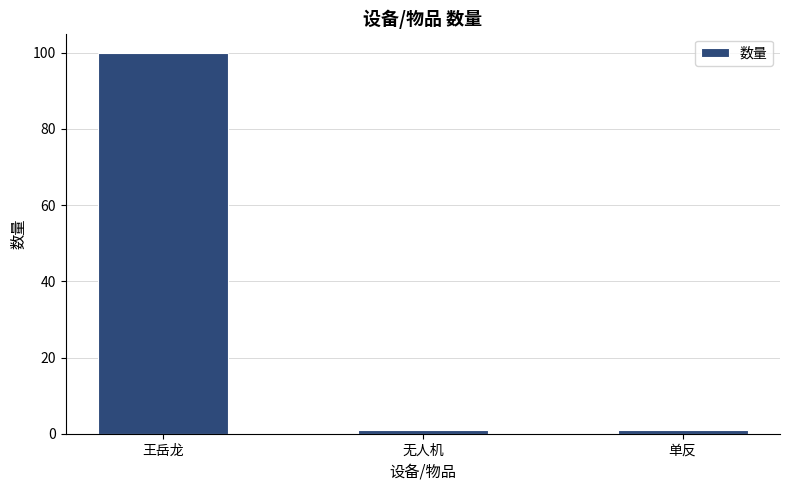

True or false: the data shows 100 at 王岳龙.

True